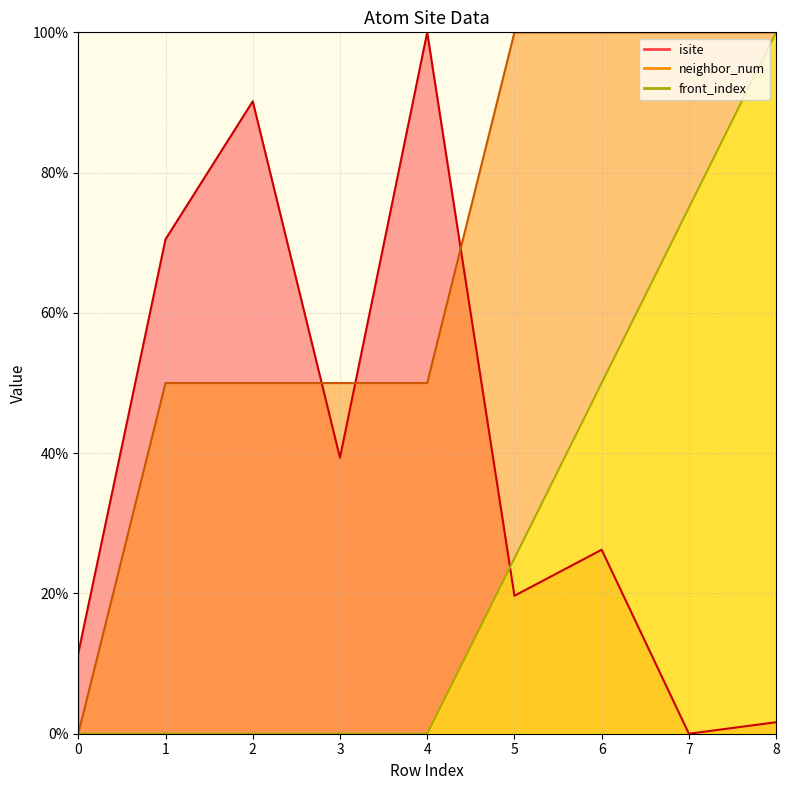

Which series has the largest range (max minus min)?

isite